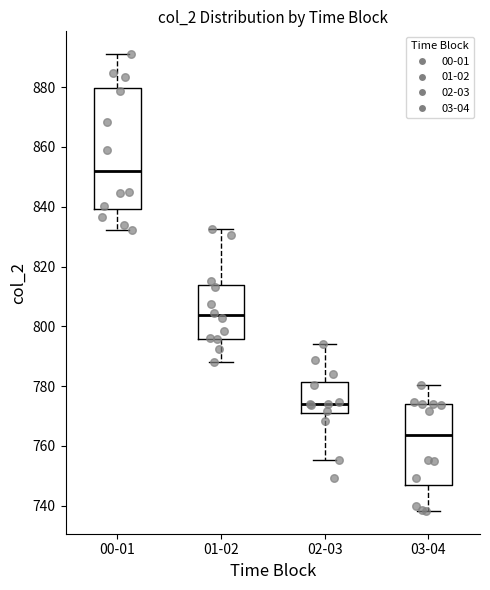

Reading left to right, read every box against the y-axis: the position of its median line, the range the box covers, and the ends of its whiskers. The values are not printed on the chart, so give them approximately, as read against the axis.

00-01: median 852, box 840 to 880, whiskers 832 to 892
01-02: median 804, box 796 to 814, whiskers 788 to 832
02-03: median 774, box 770 to 782, whiskers 756 to 794
03-04: median 764, box 746 to 774, whiskers 738 to 780